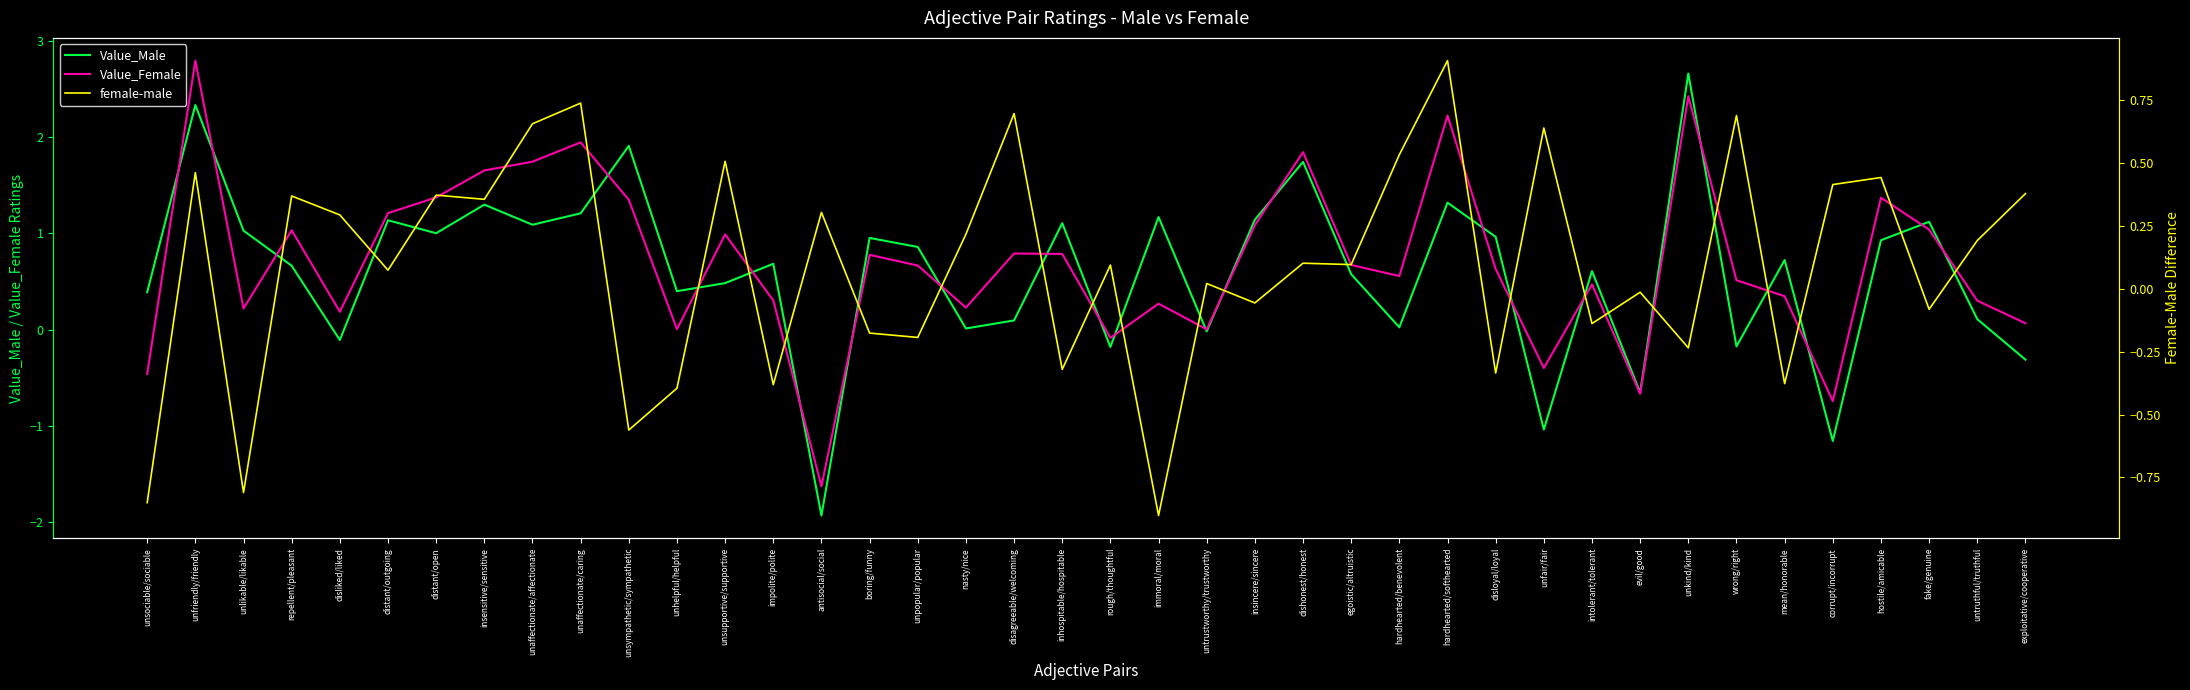

What is the average value of the female-male series?

0.1